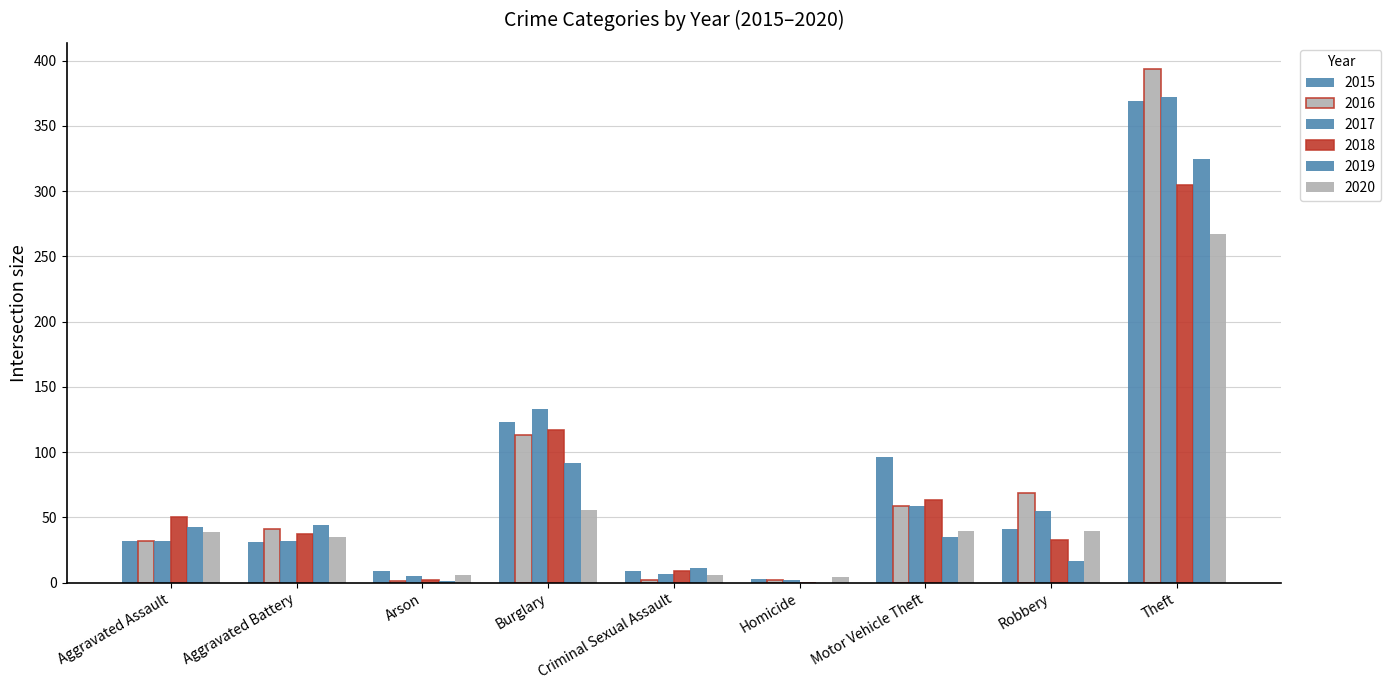

The 2020 series shows 6 at Criminal Sexual Assault. True or false?

True